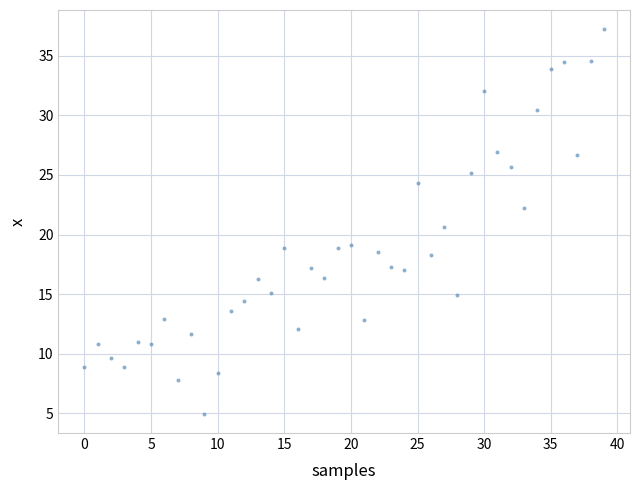

How many points are shown in the scatter plot?

40